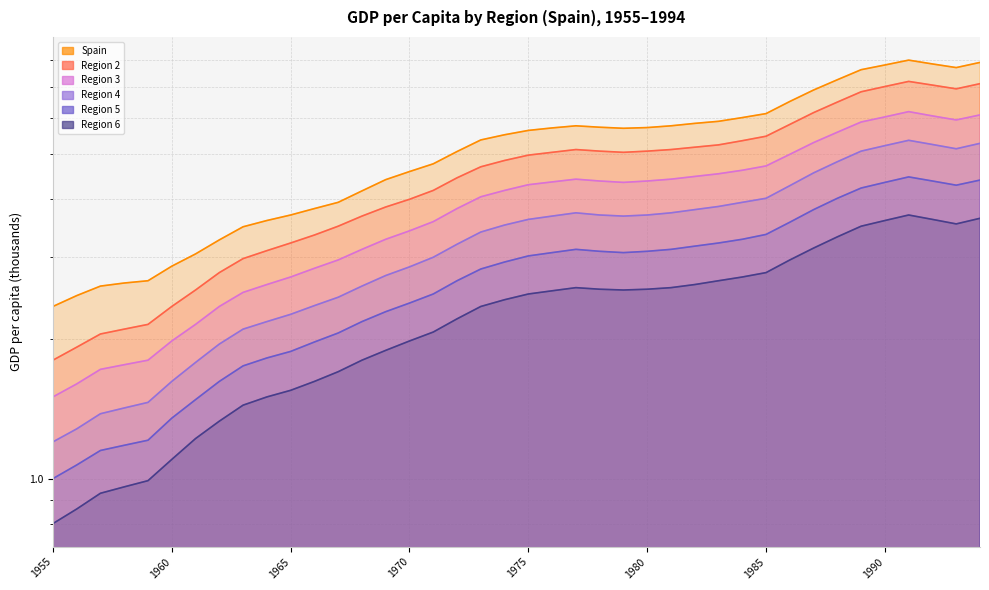

Reading left to right, extract all data points from this chart.

Spain: 2.4	2.5	2.6	2.6	2.7	2.9	3.0	3.3	3.5	3.6	3.7	3.8	3.9	4.2	4.4	4.6	4.8	5.1	5.4	5.5	5.6	5.7	5.8	5.7	5.7	5.7	5.8	5.8	5.9	6.0	6.1	6.5	6.9	7.2	7.6	7.8	8.0	7.8	7.7	7.9
Region 2: 1.8	1.9	2.0	2.1	2.1	2.4	2.5	2.8	3.0	3.1	3.2	3.4	3.5	3.7	3.9	4.0	4.2	4.5	4.7	4.8	5.0	5.0	5.1	5.1	5.0	5.1	5.1	5.2	5.2	5.3	5.5	5.8	6.2	6.5	6.8	7.0	7.2	7.0	6.9	7.1
Region 3: 1.5	1.6	1.7	1.8	1.8	2.0	2.1	2.4	2.5	2.6	2.7	2.8	3.0	3.1	3.3	3.4	3.6	3.8	4.0	4.2	4.3	4.4	4.4	4.4	4.3	4.4	4.4	4.5	4.5	4.6	4.7	5.0	5.3	5.6	5.9	6.0	6.2	6.0	5.9	6.1
Region 4: 1.2	1.3	1.4	1.4	1.5	1.6	1.8	1.9	2.1	2.2	2.3	2.4	2.5	2.6	2.7	2.9	3.0	3.2	3.4	3.5	3.6	3.7	3.7	3.7	3.7	3.7	3.7	3.8	3.9	3.9	4.0	4.3	4.6	4.8	5.1	5.2	5.4	5.2	5.1	5.3
Region 5: 1.0	1.1	1.1	1.2	1.2	1.4	1.5	1.6	1.8	1.8	1.9	2.0	2.1	2.2	2.3	2.4	2.5	2.7	2.8	2.9	3.0	3.1	3.1	3.1	3.1	3.1	3.1	3.2	3.2	3.3	3.4	3.6	3.8	4.0	4.2	4.3	4.5	4.4	4.3	4.4
Region 6: 0.8	0.9	0.9	1.0	1.0	1.1	1.2	1.3	1.4	1.5	1.6	1.6	1.7	1.8	1.9	2.0	2.1	2.2	2.4	2.4	2.5	2.5	2.6	2.6	2.5	2.6	2.6	2.6	2.7	2.7	2.8	3.0	3.1	3.3	3.5	3.6	3.7	3.6	3.5	3.6